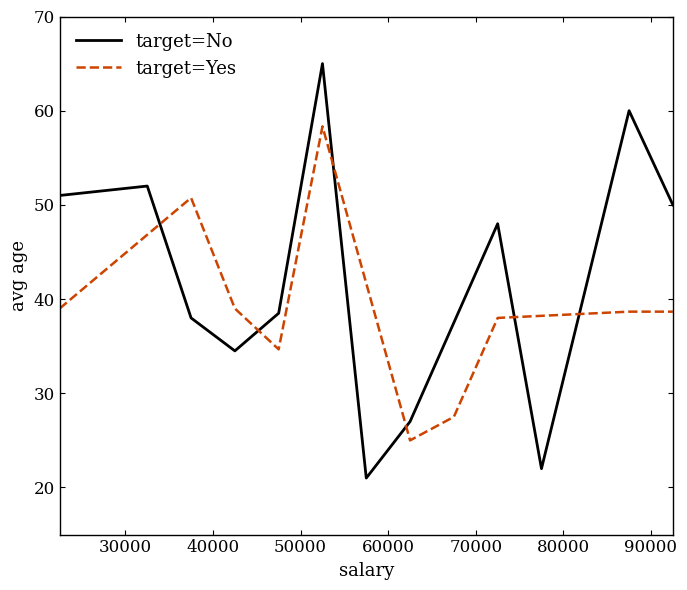

Rank the series by their maximum value, from lowest to highest.

target=Yes, target=No